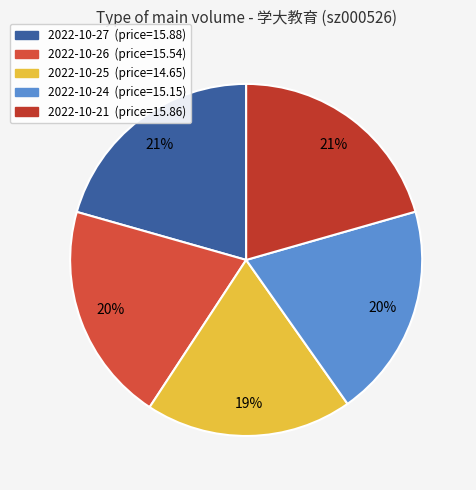

Count the number of slices in the pie.

5